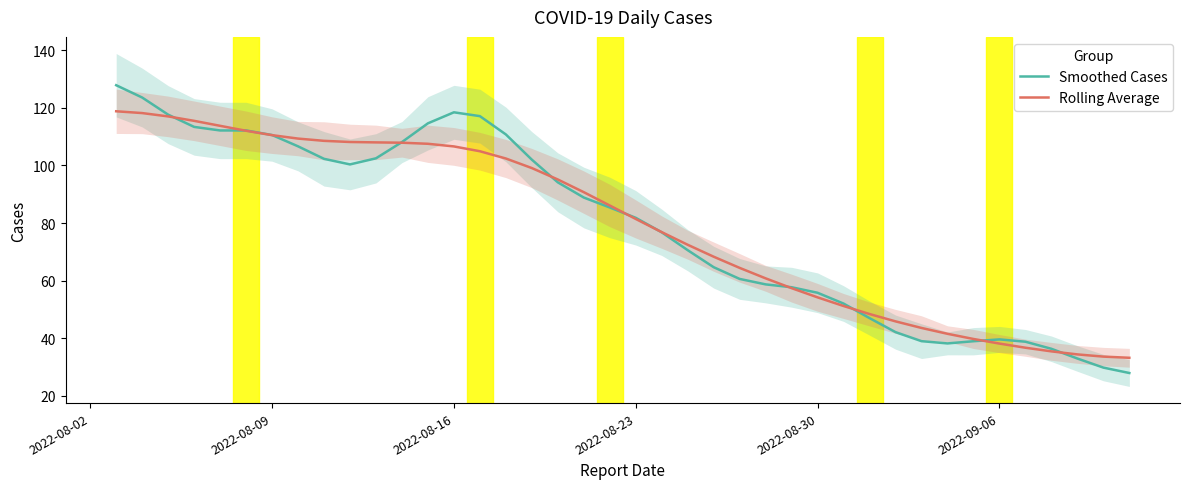

The Smoothed Cases series shows 23.6 at 2022-08-30. True or false?

False